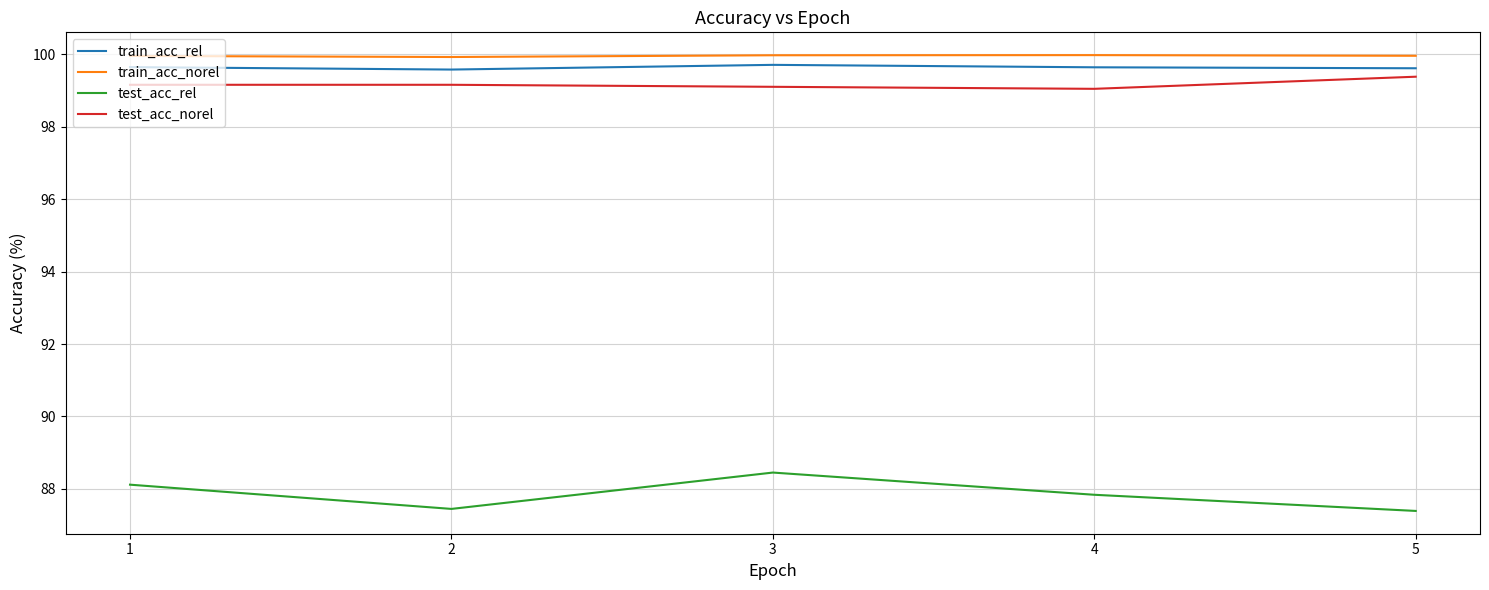

What is the difference between the maximum and minimum values in the test_acc_norel series?

0.3